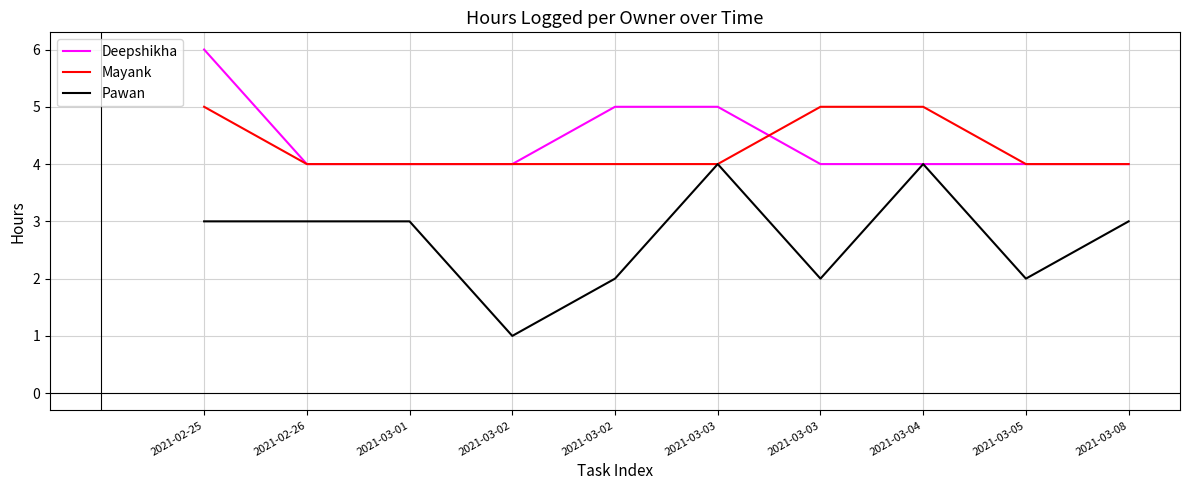

Is this an area chart (filled region under the line)?

No